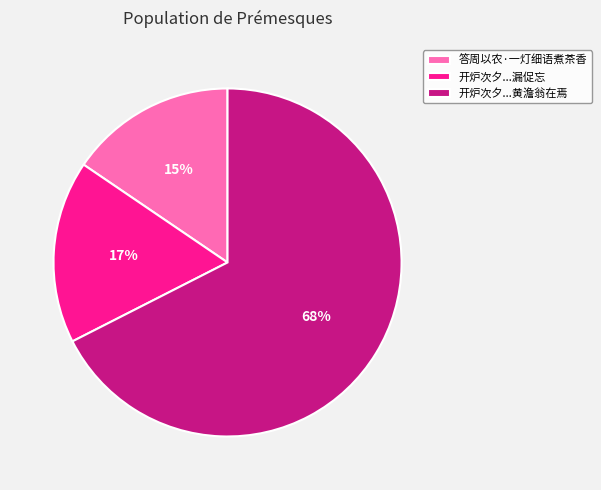

Do 开炉次夕...漏促忘 and 开炉次夕...黄澹翁在焉 together represent more than half of the pie?

Yes